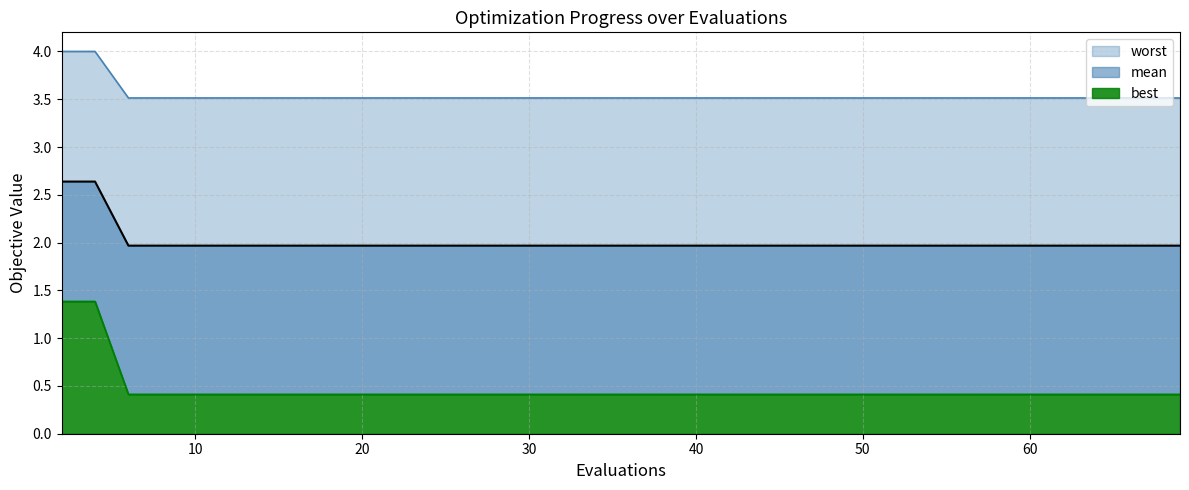

Count the number of categories in the chart.

32